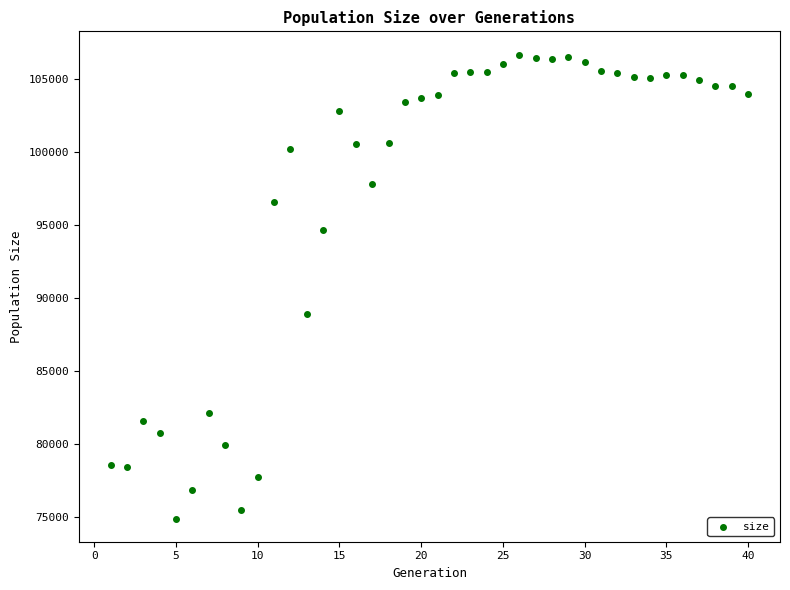

What Y value in the scatter plot is closest to 90794?

88885